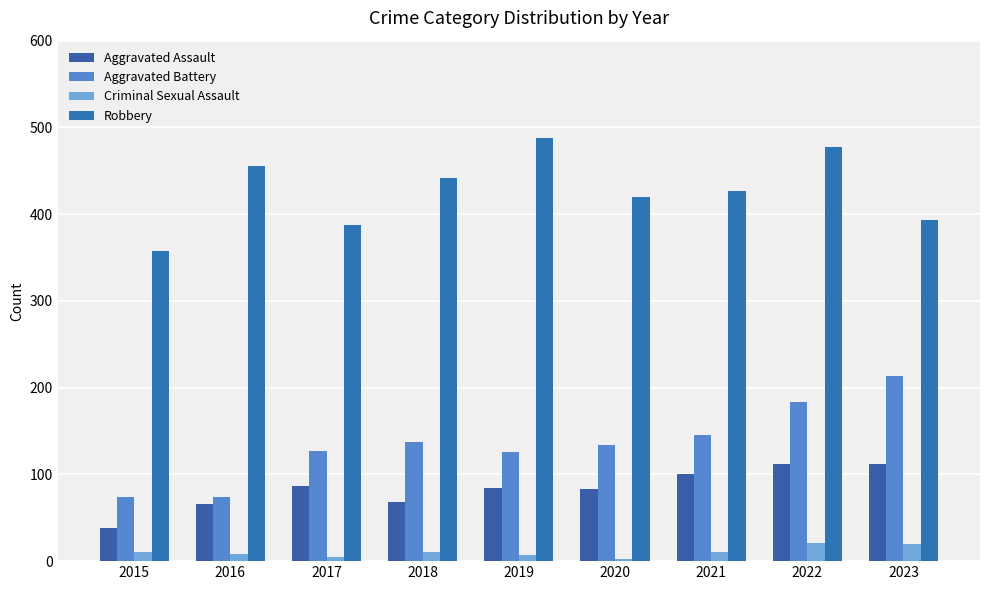

What is the minimum value shown in the chart?

3